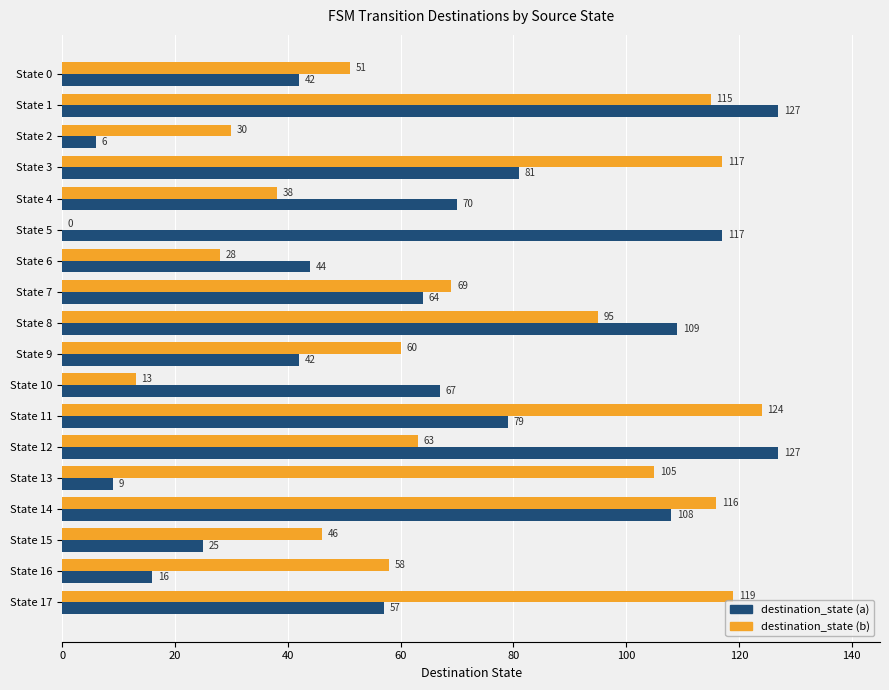

Which series has the largest total across all categories?

destination_state (b)